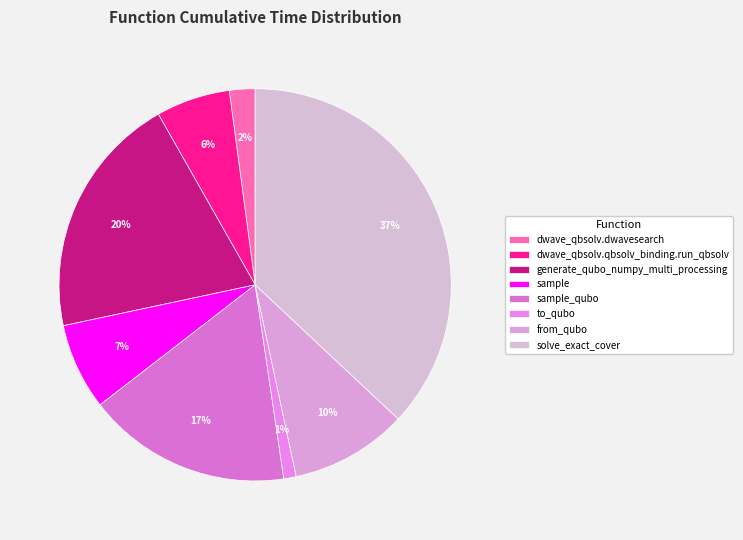

What portion of the pie excludes dwave_qbsolv.qbsolv_binding.run_qbsolv?

93.9%